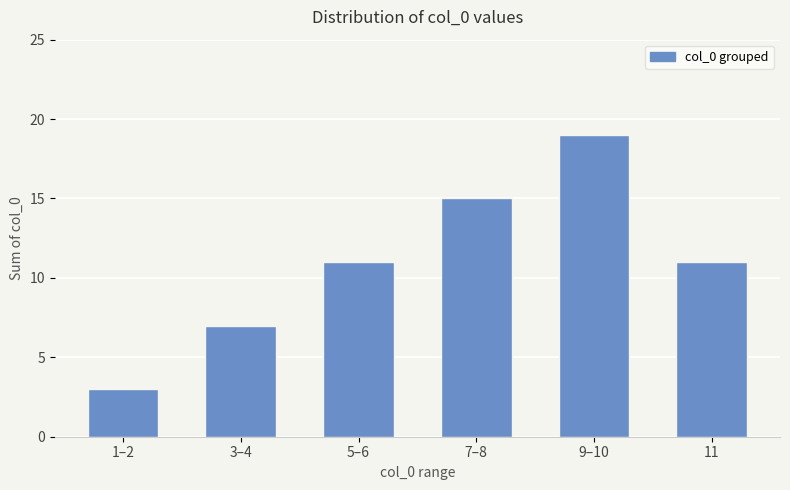

What position from the left is 3–4?

2